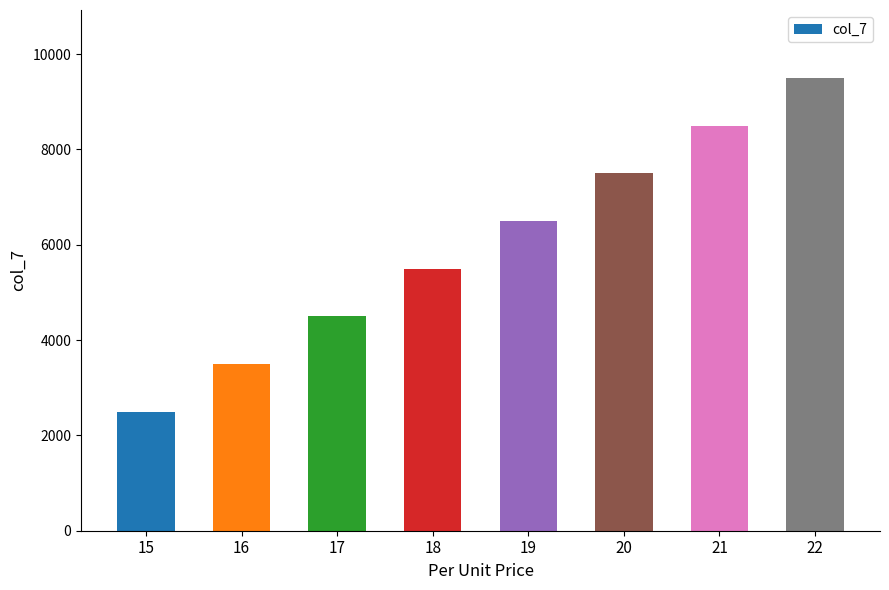

Does the chart contain stacked bars?

No